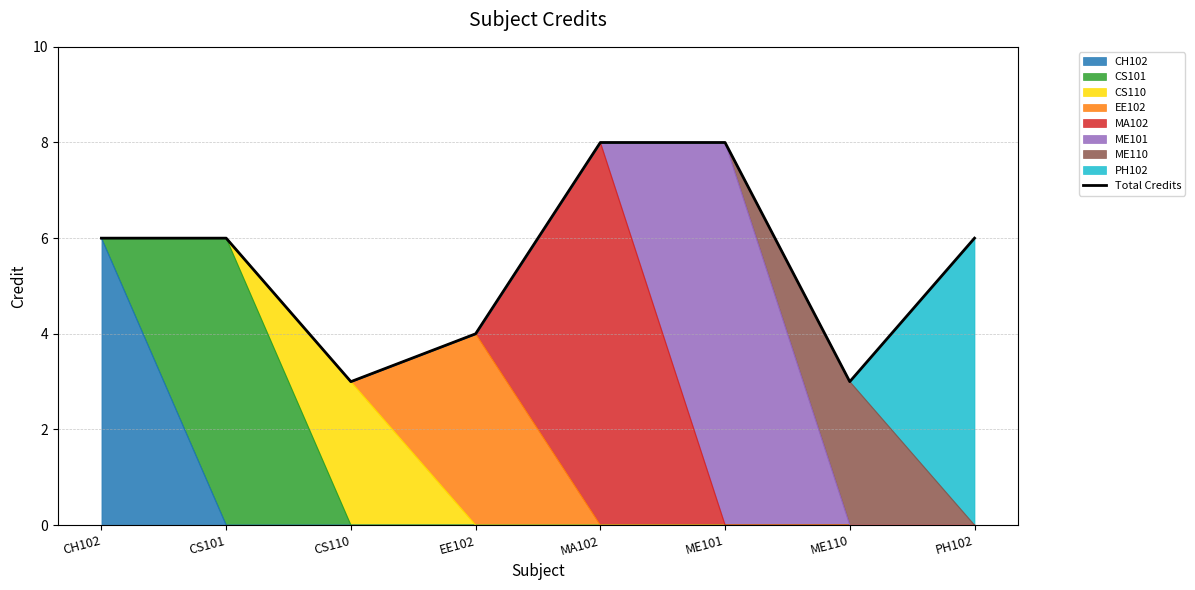

What is the approximate value at ME110?

3